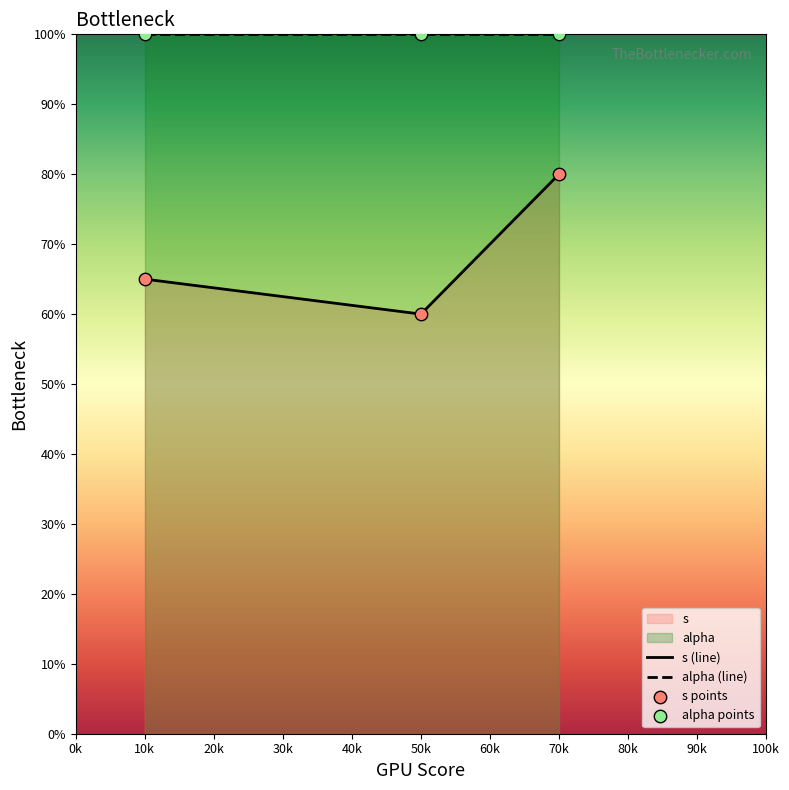

At which category is the sum across all series the highest?

70k